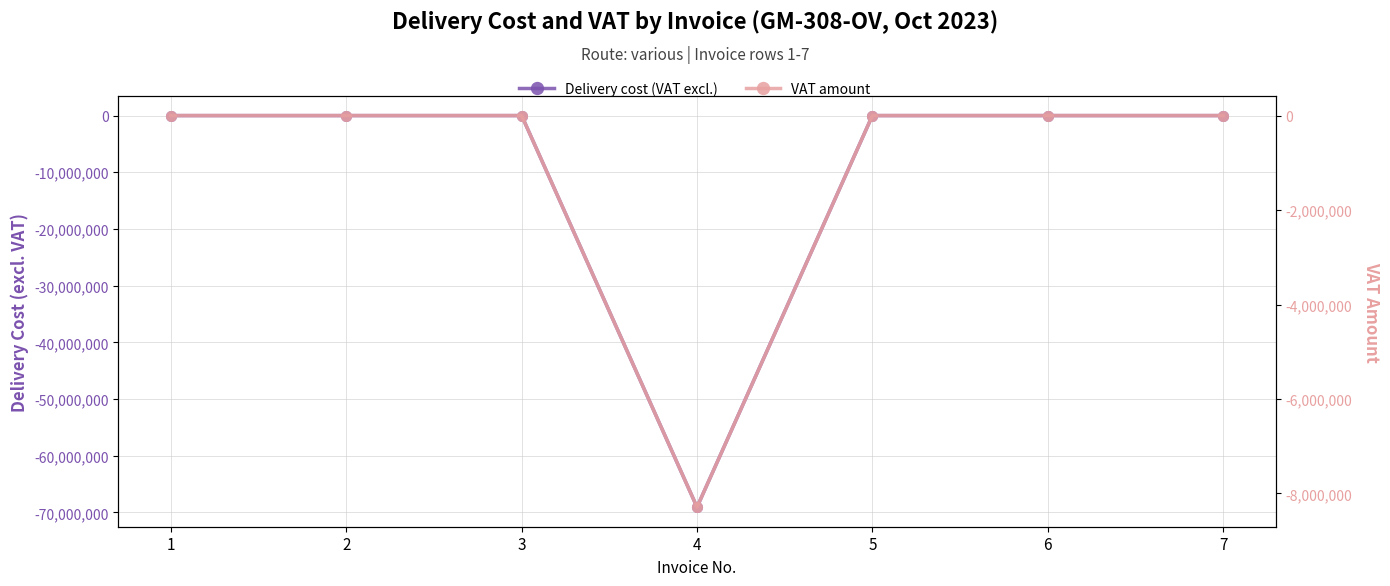

Is it true that VAT amount equals -5227031.9 at 7?

False